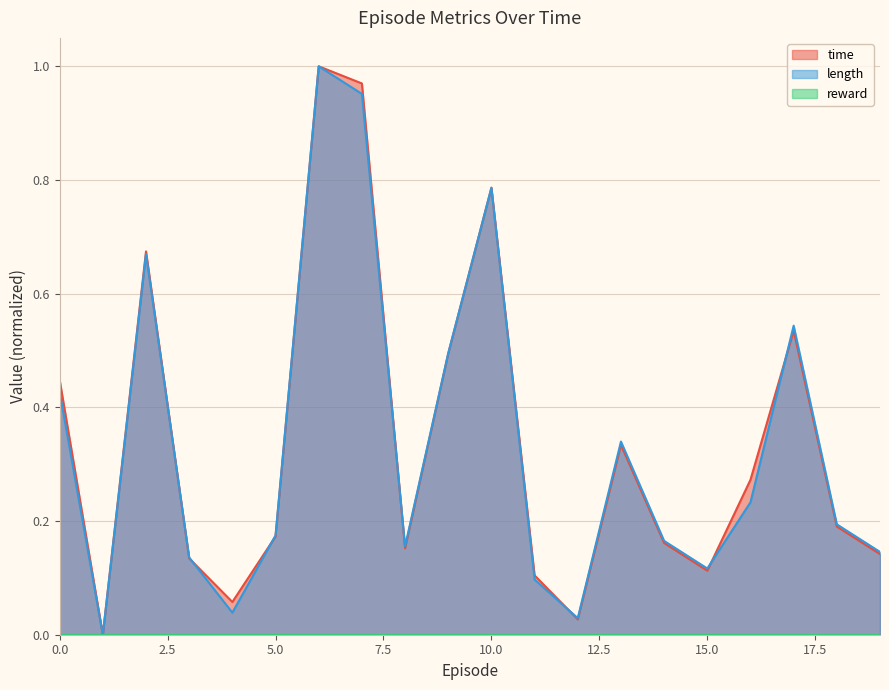

How many lines are shown in the chart?

3